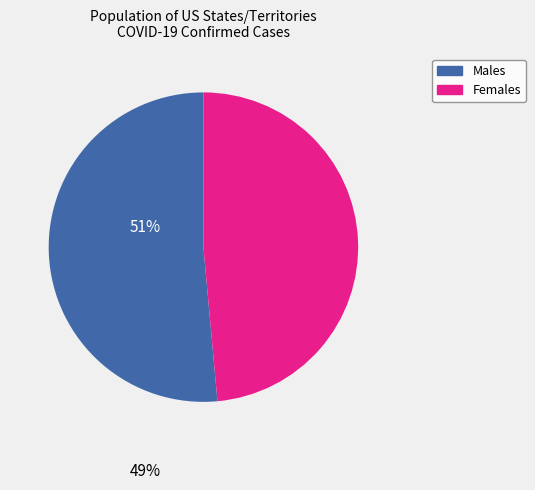

Is there any slice that represents more than half of the pie?

Yes